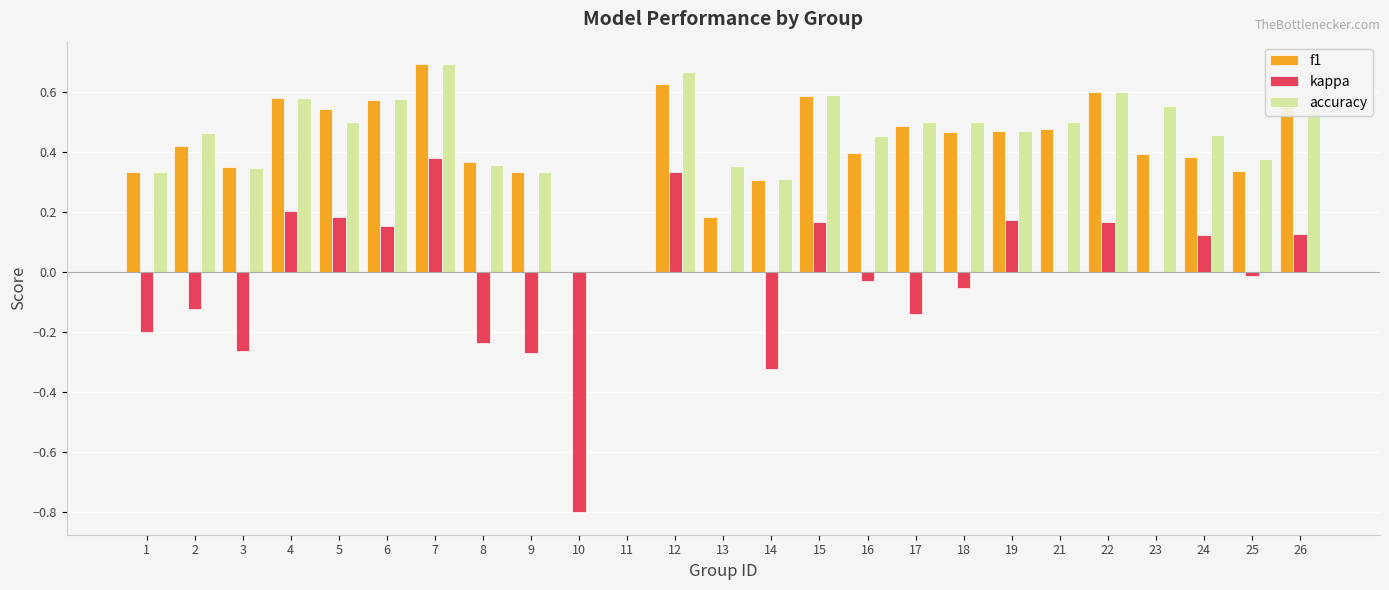

How many groups of bars are there?

25